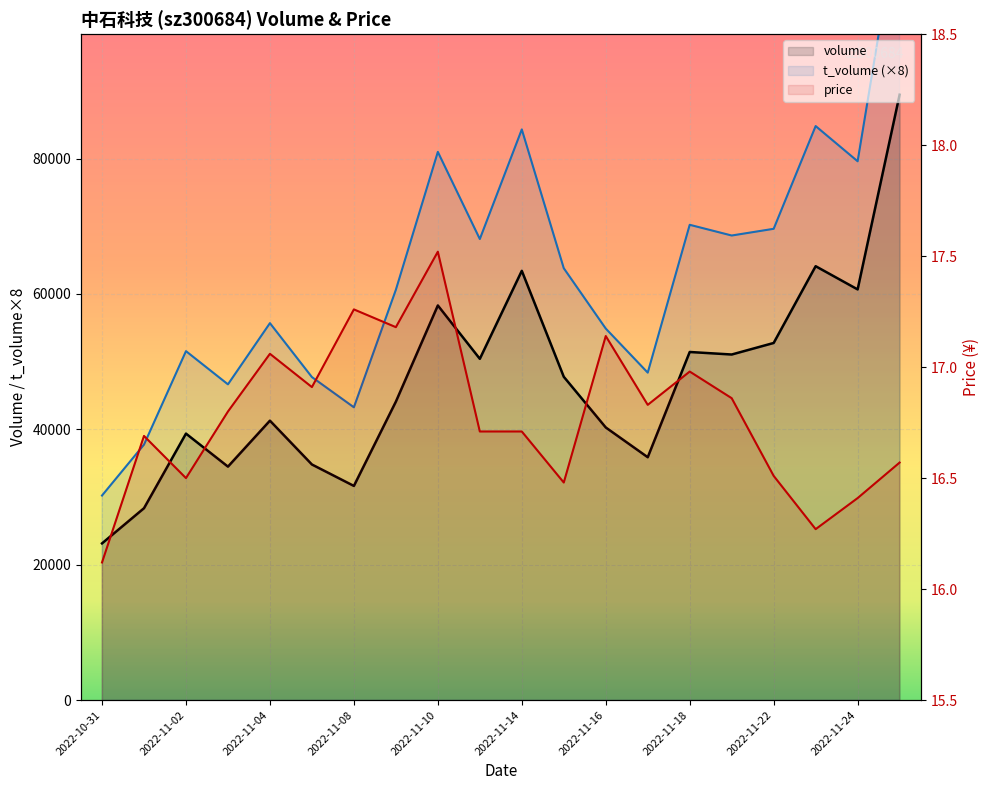

Rank the series by their maximum value, from lowest to highest.

price, volume, t_volume